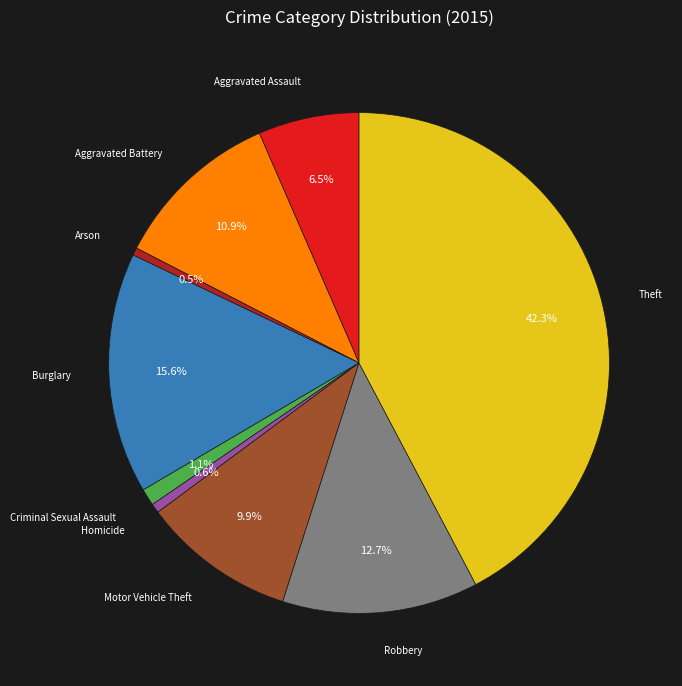

To the nearest percent, what is the difference between the largest and smallest slice percentages?

42%